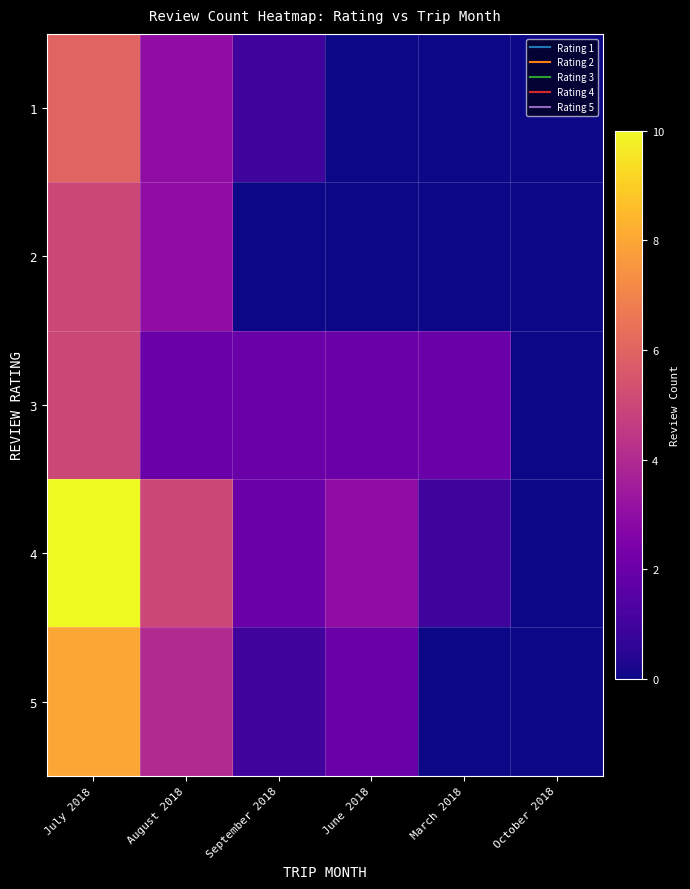

What is the greatest value displayed?

10